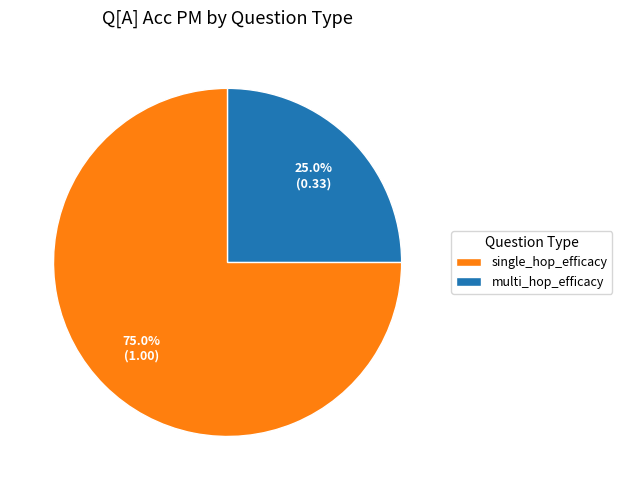

Rank the categories by value from highest to lowest.

single_hop_efficacy, multi_hop_efficacy